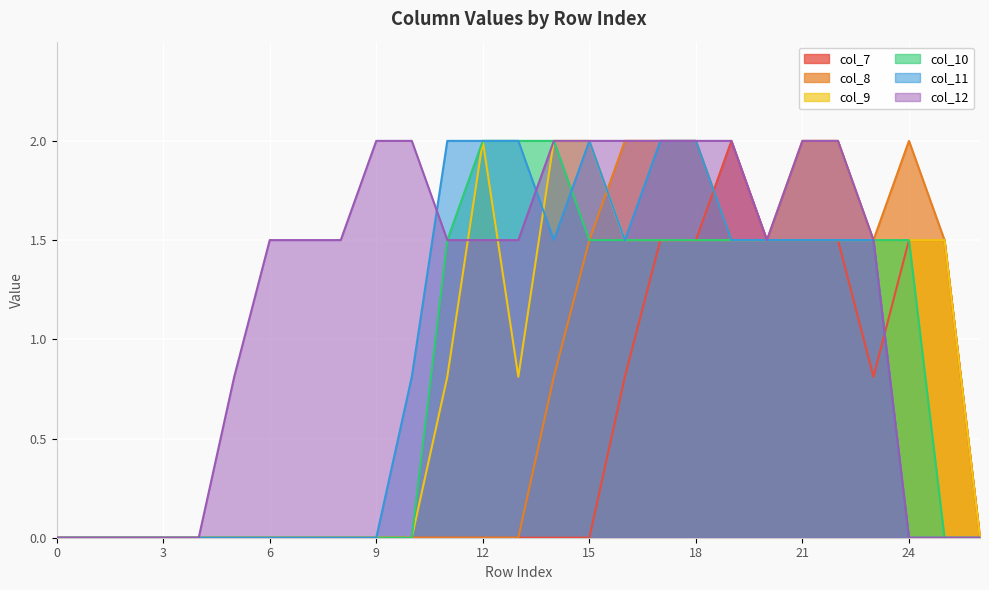

Which series has the largest total across all categories?

col_12